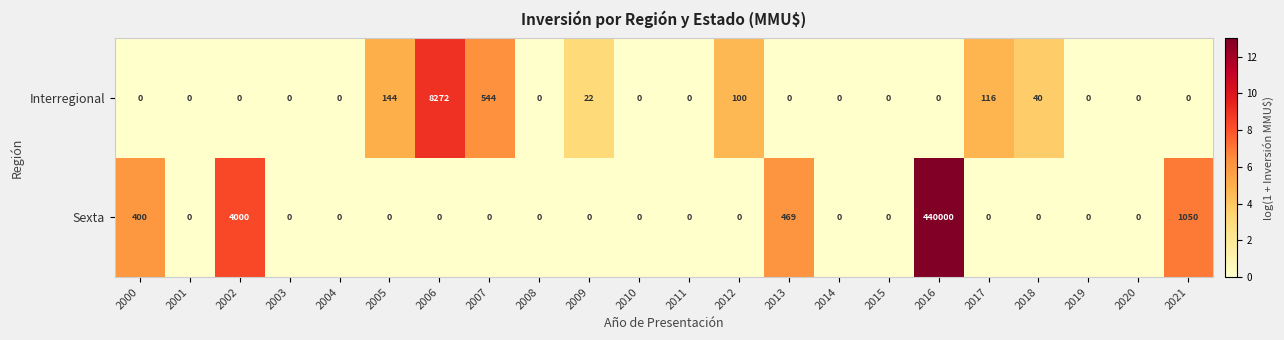

The Sexta series shows 204968 at 2004. True or false?

False